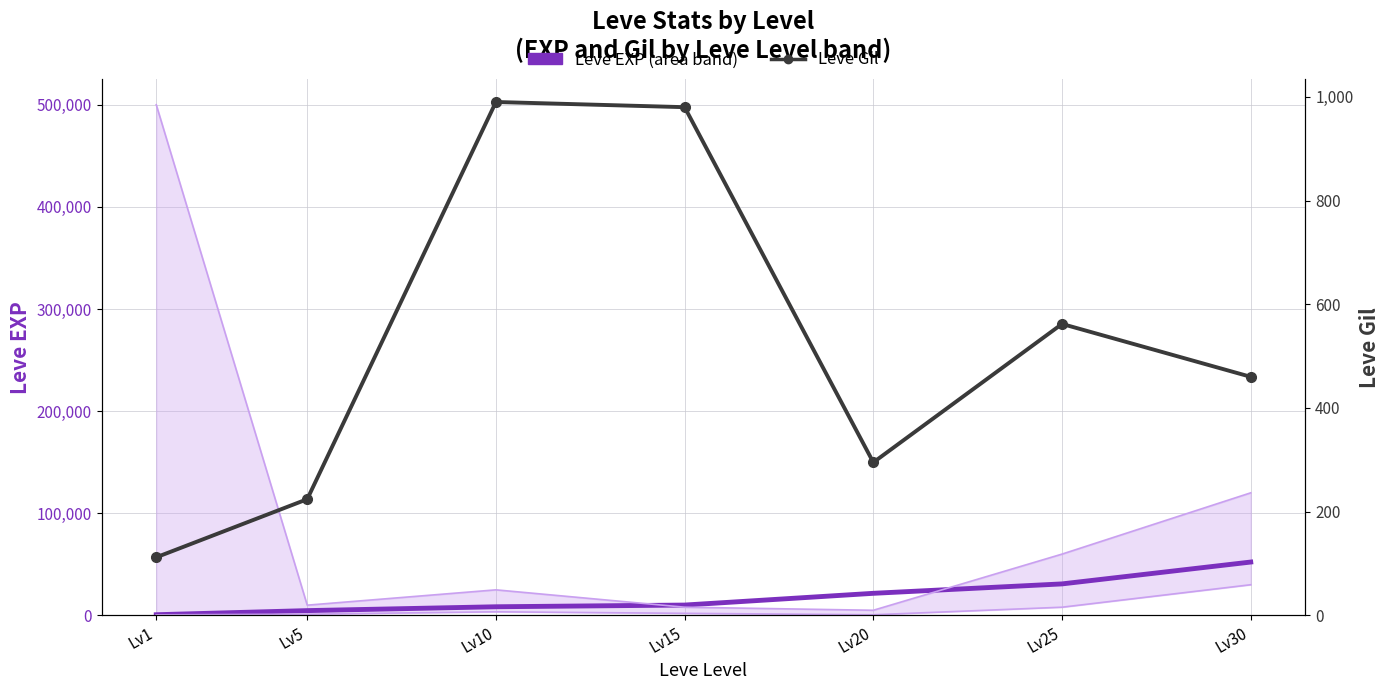

Count the number of data series in this chart.

2